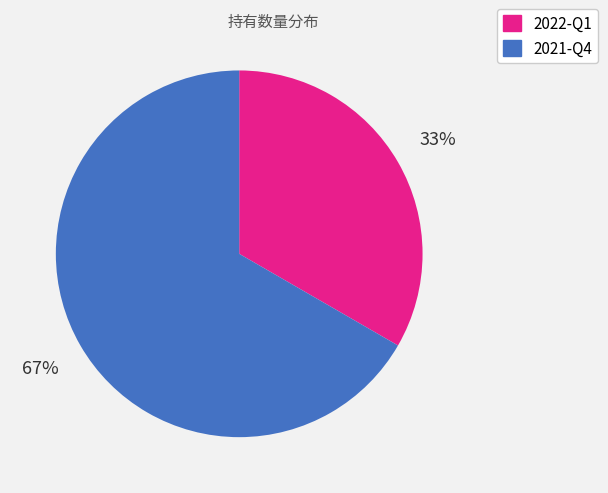

To the nearest percent, what portion does 2022-Q1 represent?

33%